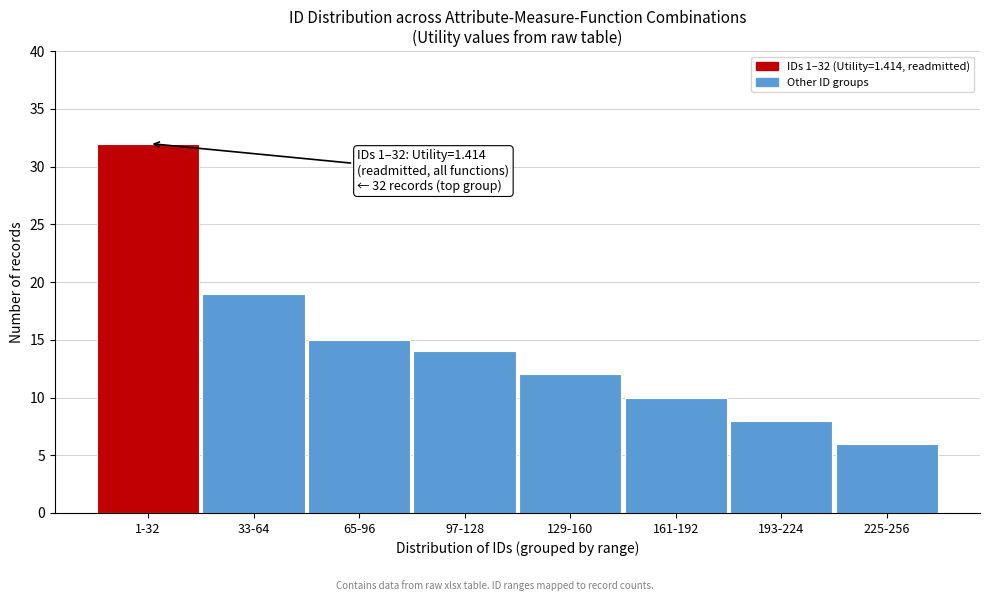

Reading left to right, what are all the values shown in this chart?

32	19	15	14	12	10	8	6